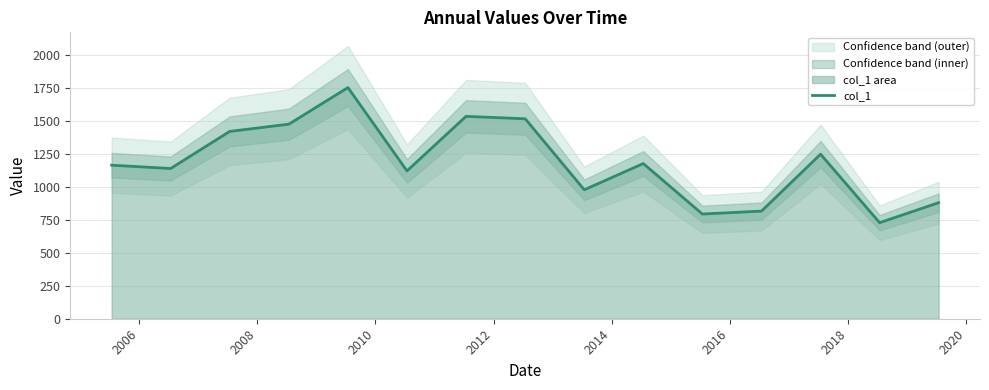

What is the smallest value displayed?

728.5